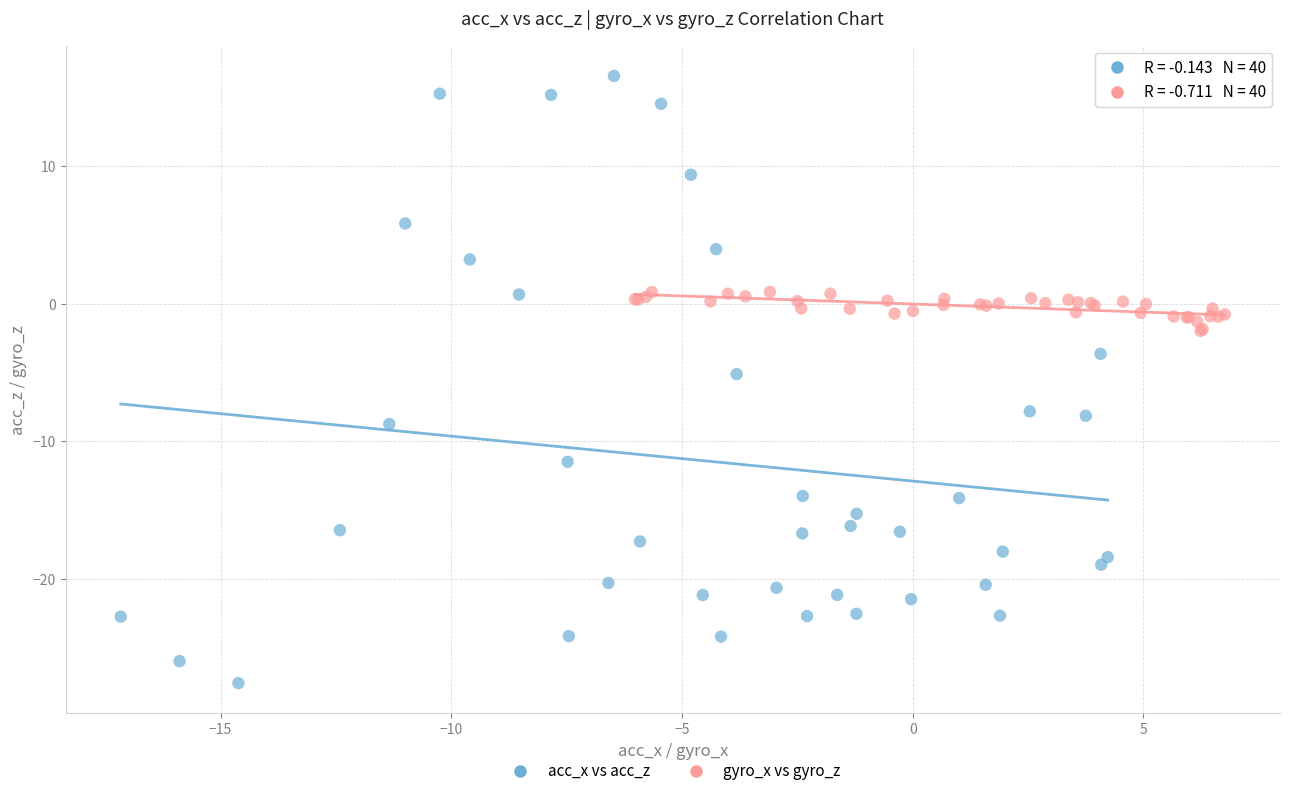

Which series has the widest spread of Y values?

acc_x vs acc_z